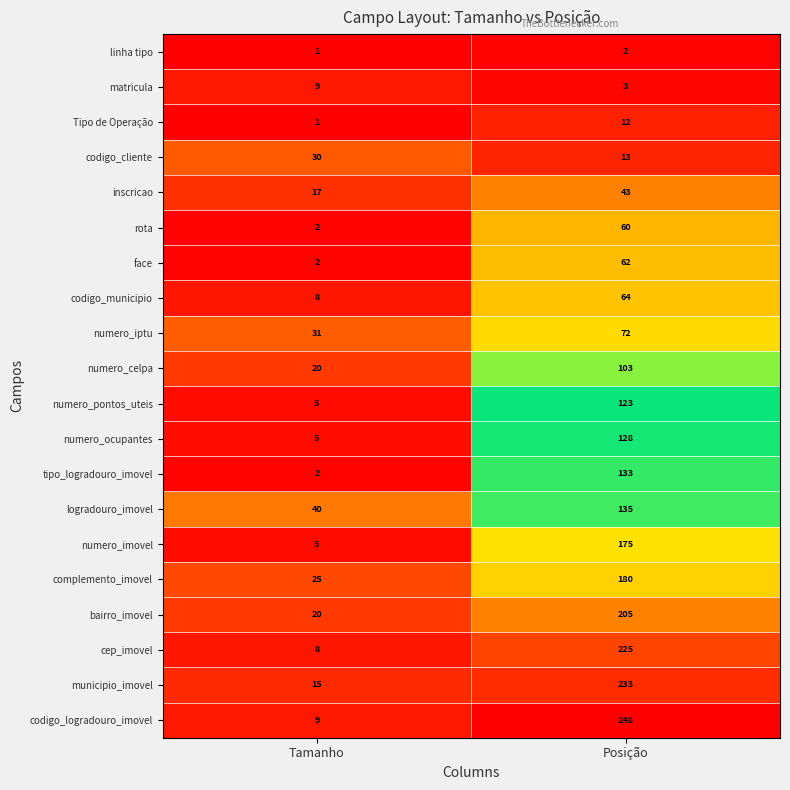

What is the average value of the tipo_logradouro_imovel series?

68